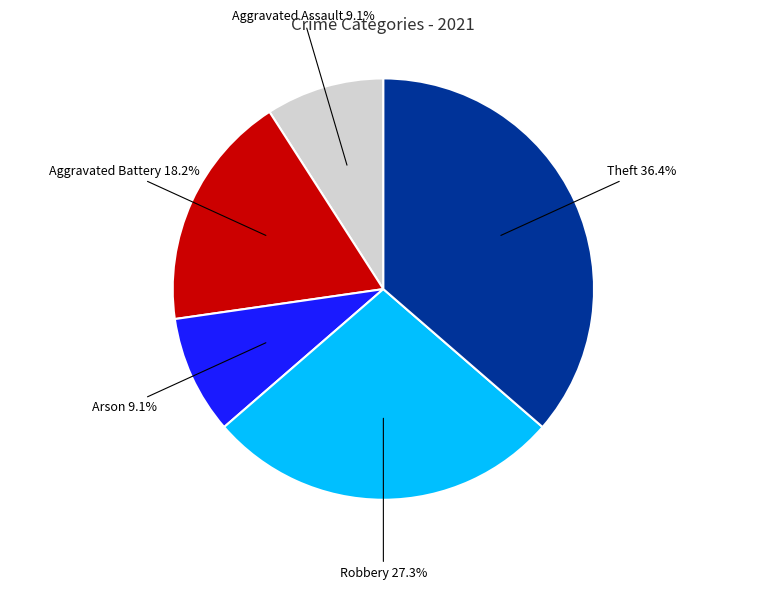

Is there a majority slice in this chart?

No